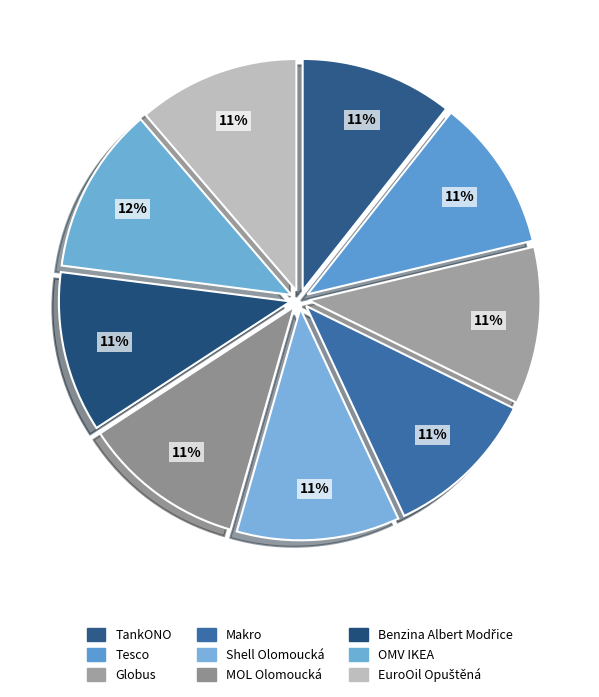

To the nearest percent, what is the difference between the largest and smallest slice percentages?

1%